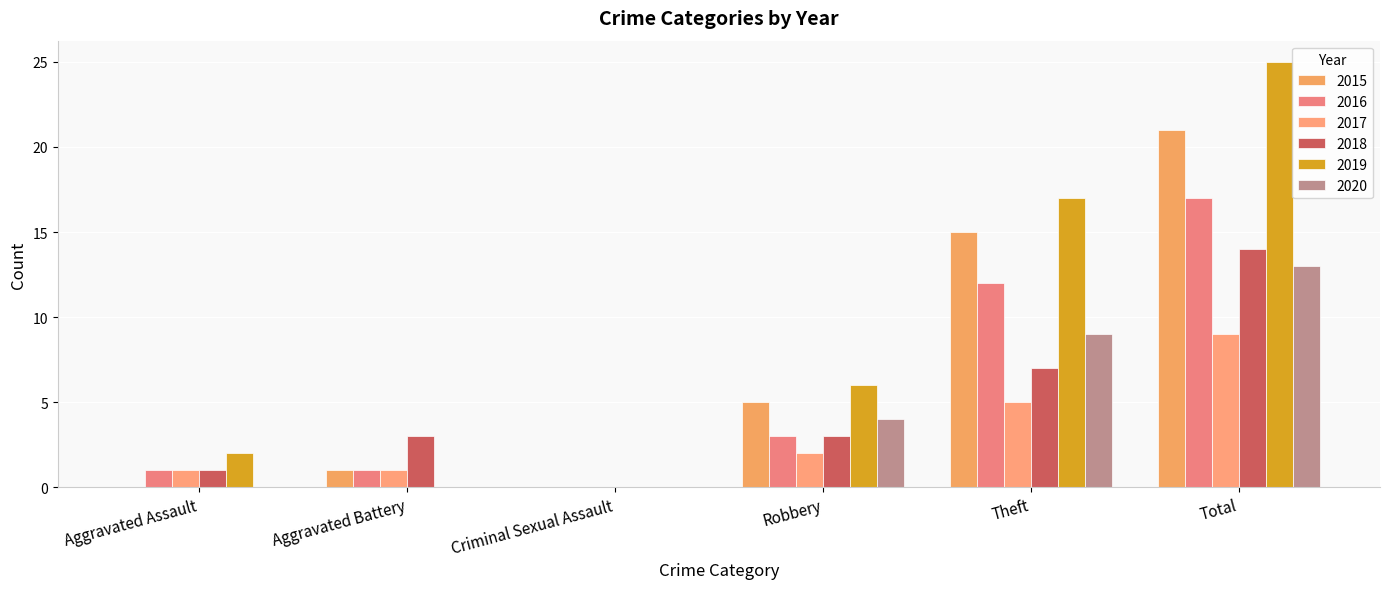

What is the spread (max minus min) of values at Total?

16